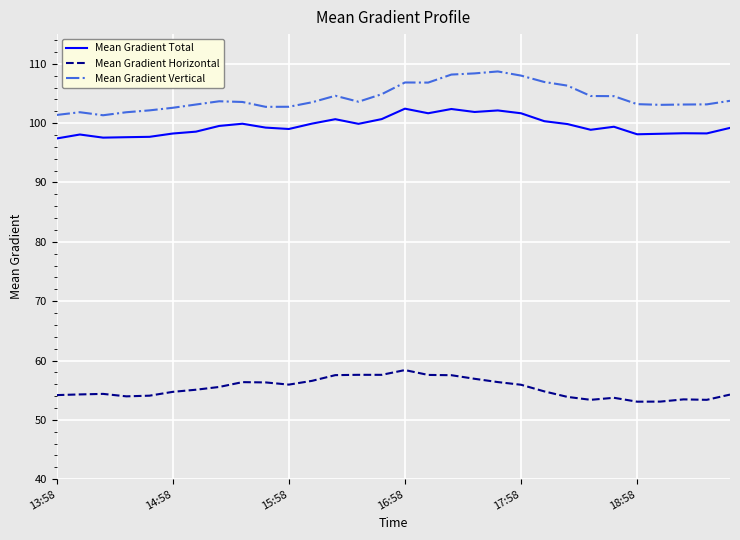

True or false: Mean Gradient Total and Mean Gradient Horizontal intersect in this chart.

False